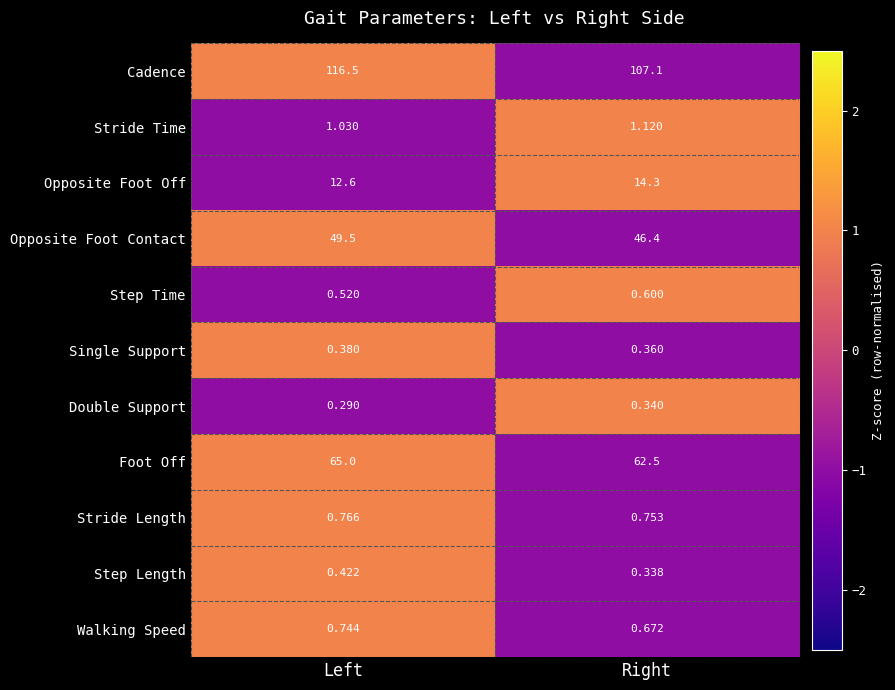

At which label is Cadence closest to 111?

Right